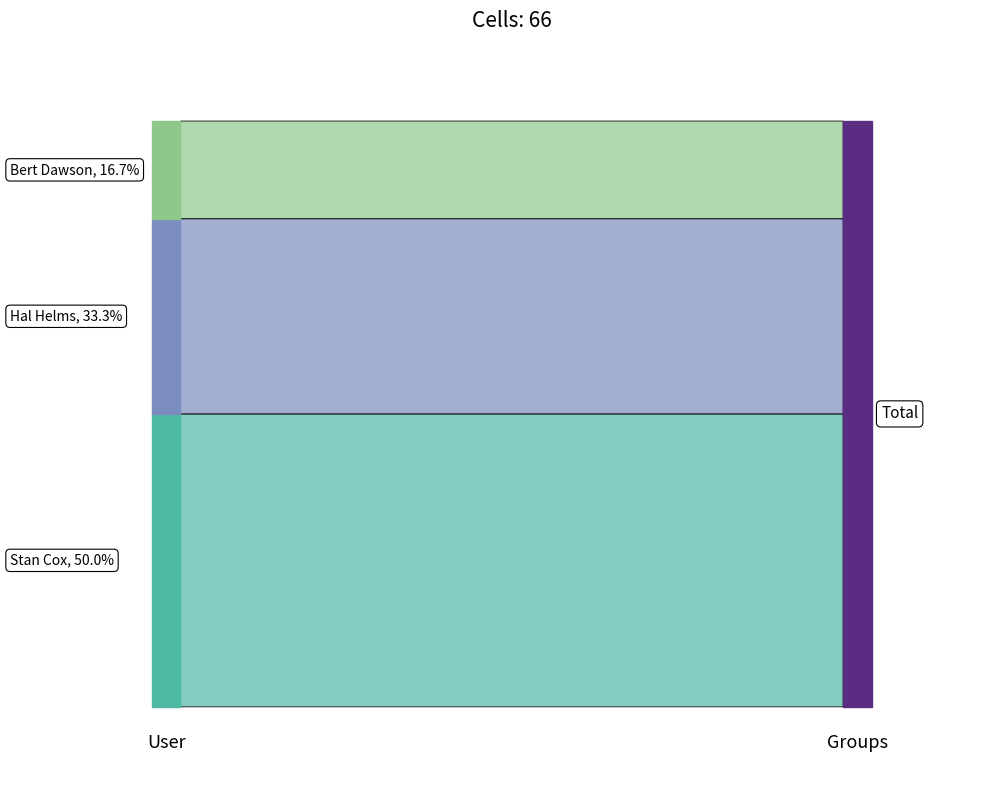

Reading left to right, what are all the values shown in this chart?

33	22	11